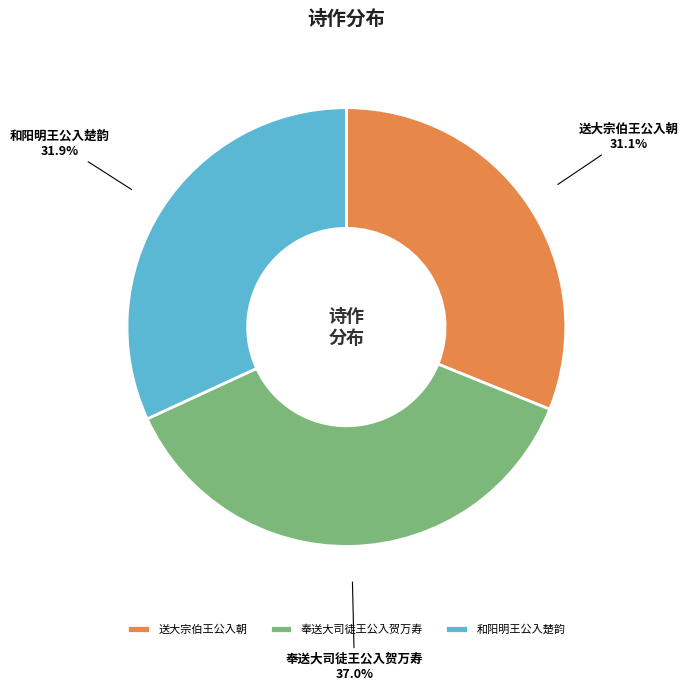

The 和阳明王公入楚韵 slice represents 32% of the pie. True or false?

True